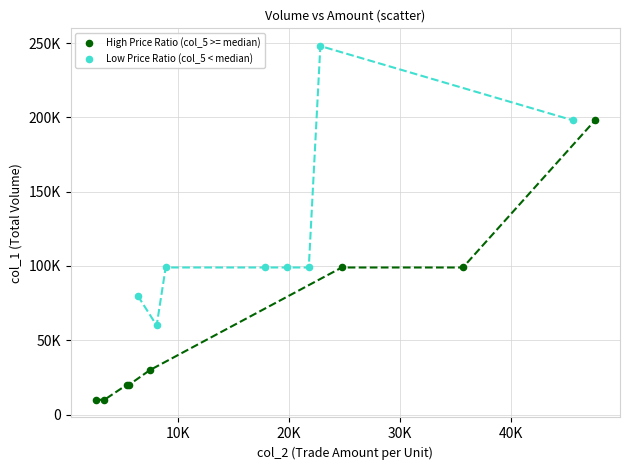

What are all the series names shown in the legend?

High Price Ratio (col_5 >= median), Low Price Ratio (col_5 < median)